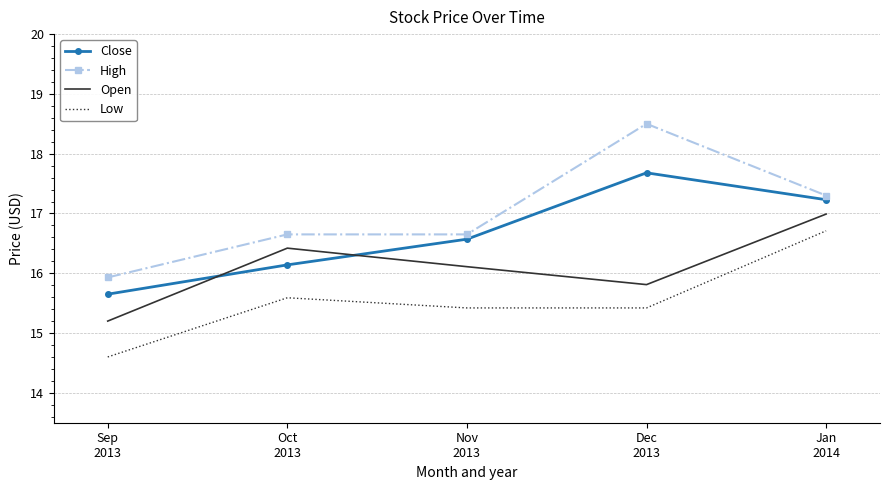

What is the total value across all series at Nov
2013?

64.8